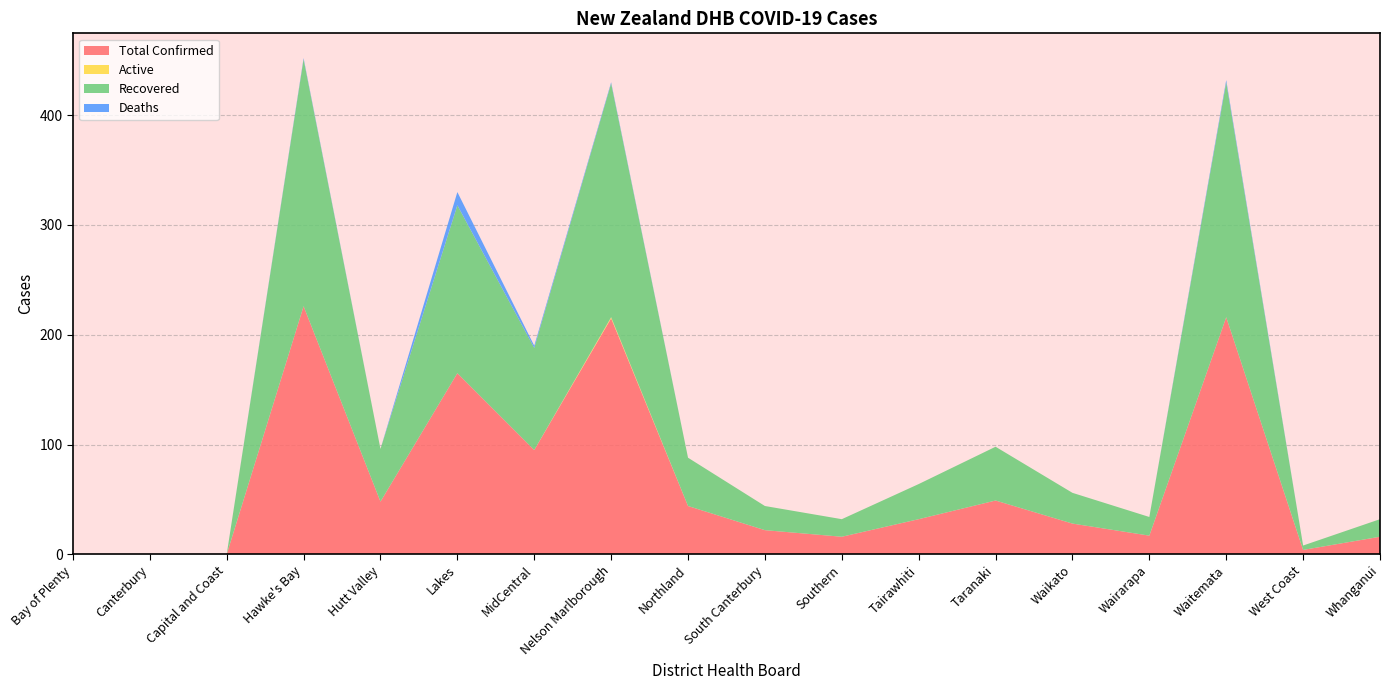

Reading right to left, extract all data points from this chart.

Total Confirmed: Whanganui=16	West Coast=4	Waitemata=216	Wairarapa=17	Waikato=28	Taranaki=49	Tairawhiti=32	Southern=16	South Canterbury=22	Northland=44	Nelson Marlborough=215	MidCentral=95	Lakes=165	Hutt Valley=48	Hawke's Bay=226	Capital and Coast=0	Canterbury=0	Bay of Plenty=0
Active: Whanganui=0	West Coast=0	Waitemata=0	Wairarapa=0	Waikato=0	Taranaki=0	Tairawhiti=0	Southern=0	South Canterbury=0	Northland=0	Nelson Marlborough=1	MidCentral=0	Lakes=0	Hutt Valley=0	Hawke's Bay=0	Capital and Coast=0	Canterbury=0	Bay of Plenty=0
Recovered: Whanganui=16	West Coast=4	Waitemata=214	Wairarapa=17	Waikato=28	Taranaki=49	Tairawhiti=32	Southern=16	South Canterbury=22	Northland=44	Nelson Marlborough=213	MidCentral=93	Lakes=153	Hutt Valley=48	Hawke's Bay=225	Capital and Coast=0	Canterbury=0	Bay of Plenty=0
Deaths: Whanganui=0	West Coast=0	Waitemata=2	Wairarapa=0	Waikato=0	Taranaki=0	Tairawhiti=0	Southern=0	South Canterbury=0	Northland=0	Nelson Marlborough=1	MidCentral=2	Lakes=12	Hutt Valley=0	Hawke's Bay=1	Capital and Coast=0	Canterbury=0	Bay of Plenty=0